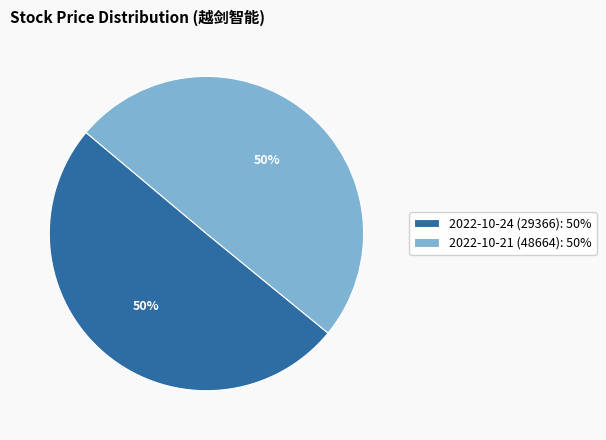

The 2022-10-21 (48664): 50% slice represents 50% of the pie. True or false?

True